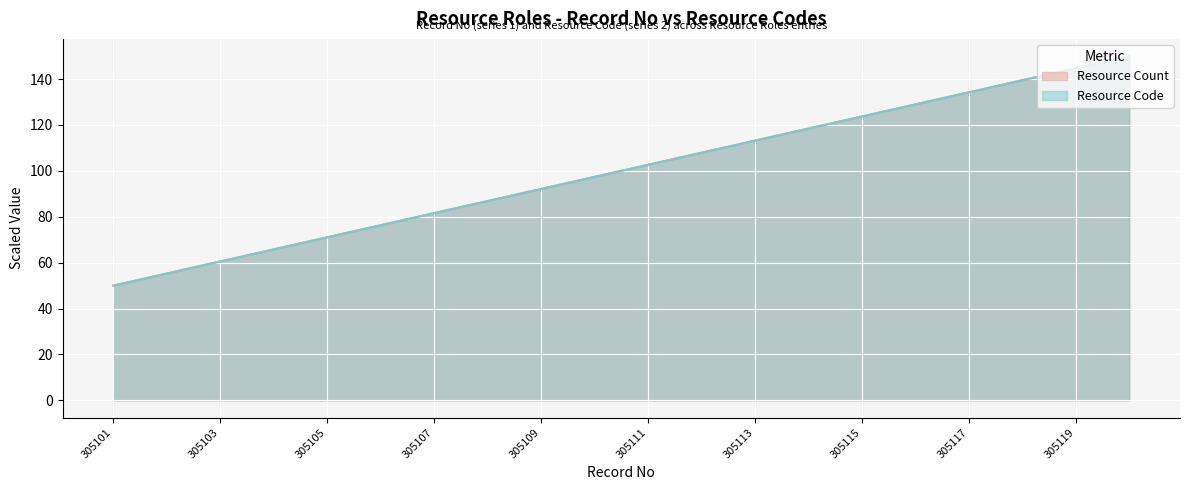

How many data points does each series have?

20